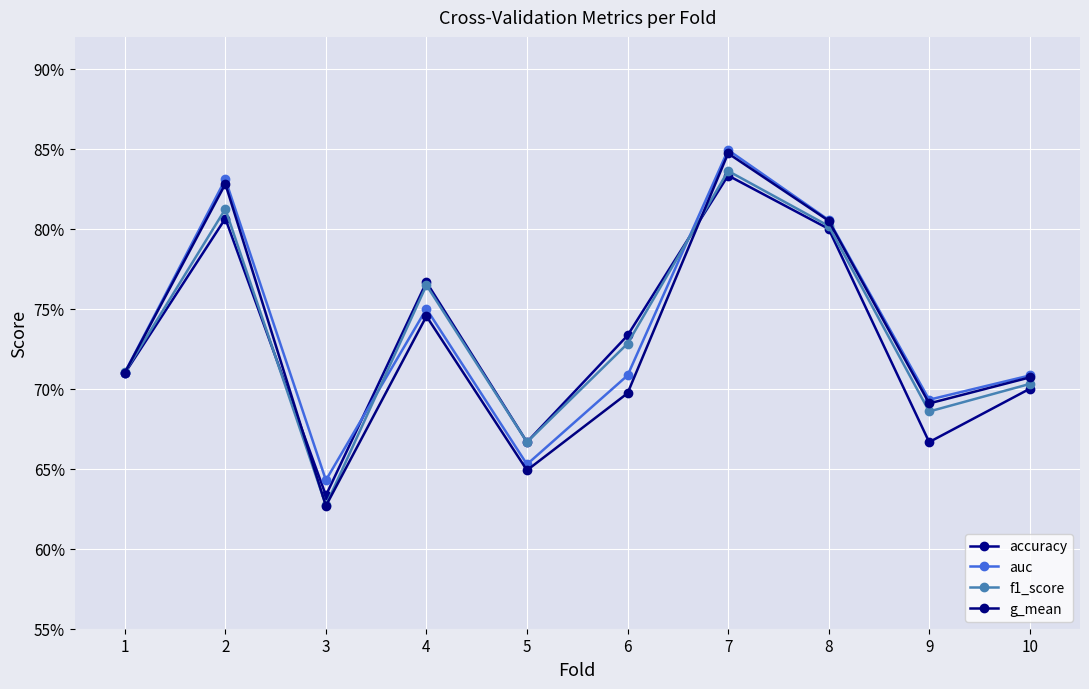

What is the value of the f1_score point at the 4th from the left?

0.8